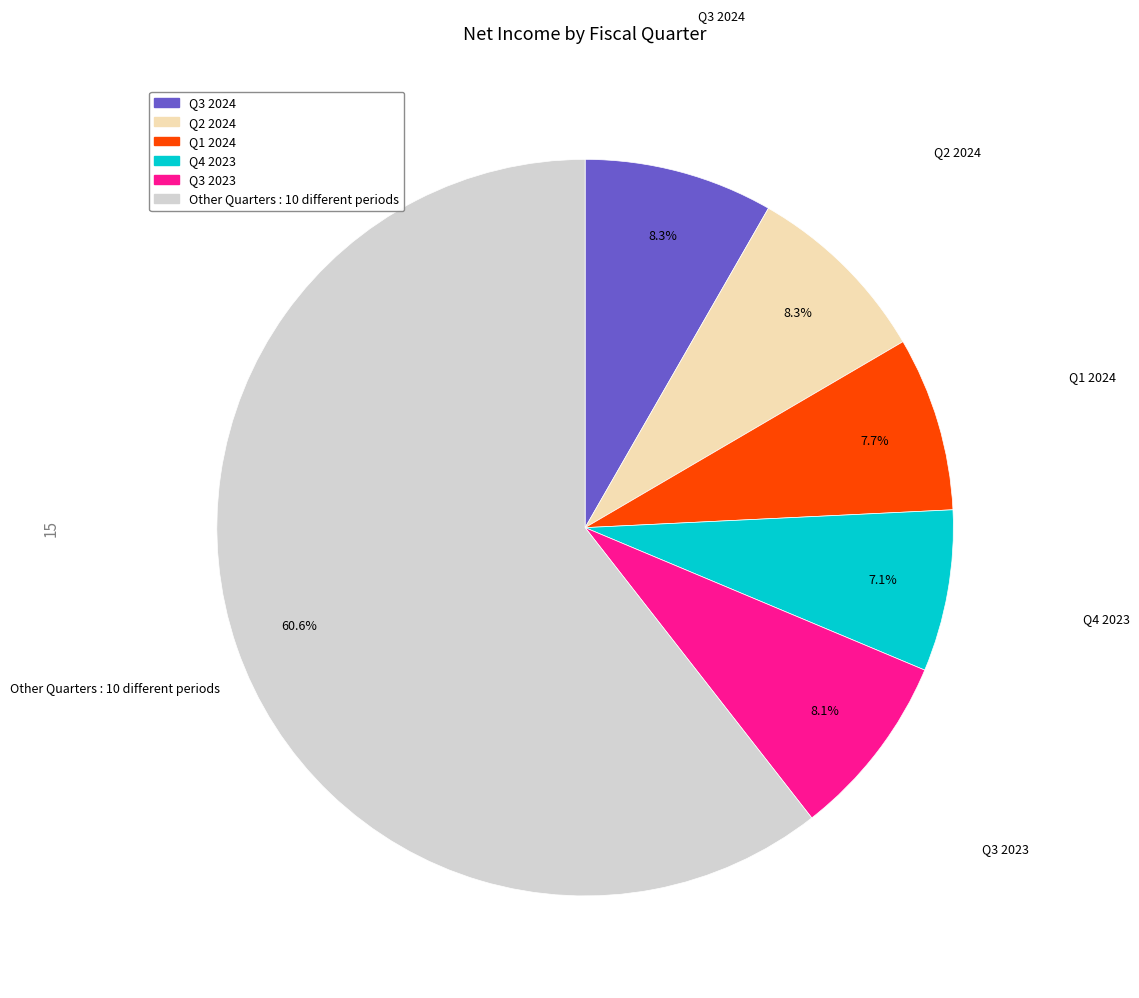

Is there a majority slice in this chart?

Yes